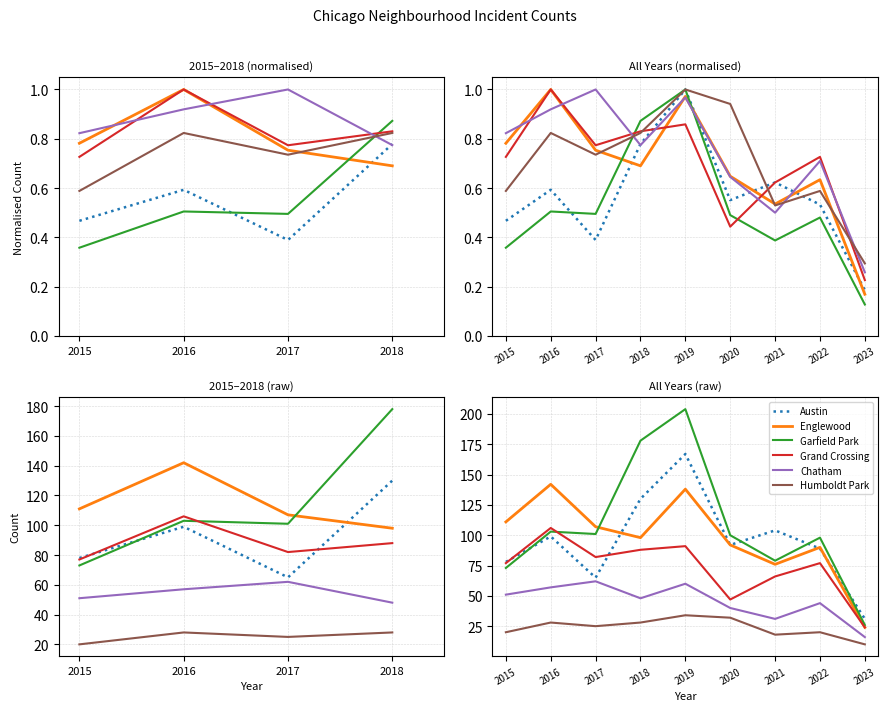

Rank the series by their maximum value, from lowest to highest.

Humboldt Park, Chatham, Grand Crossing, Englewood, Austin, Garfield Park